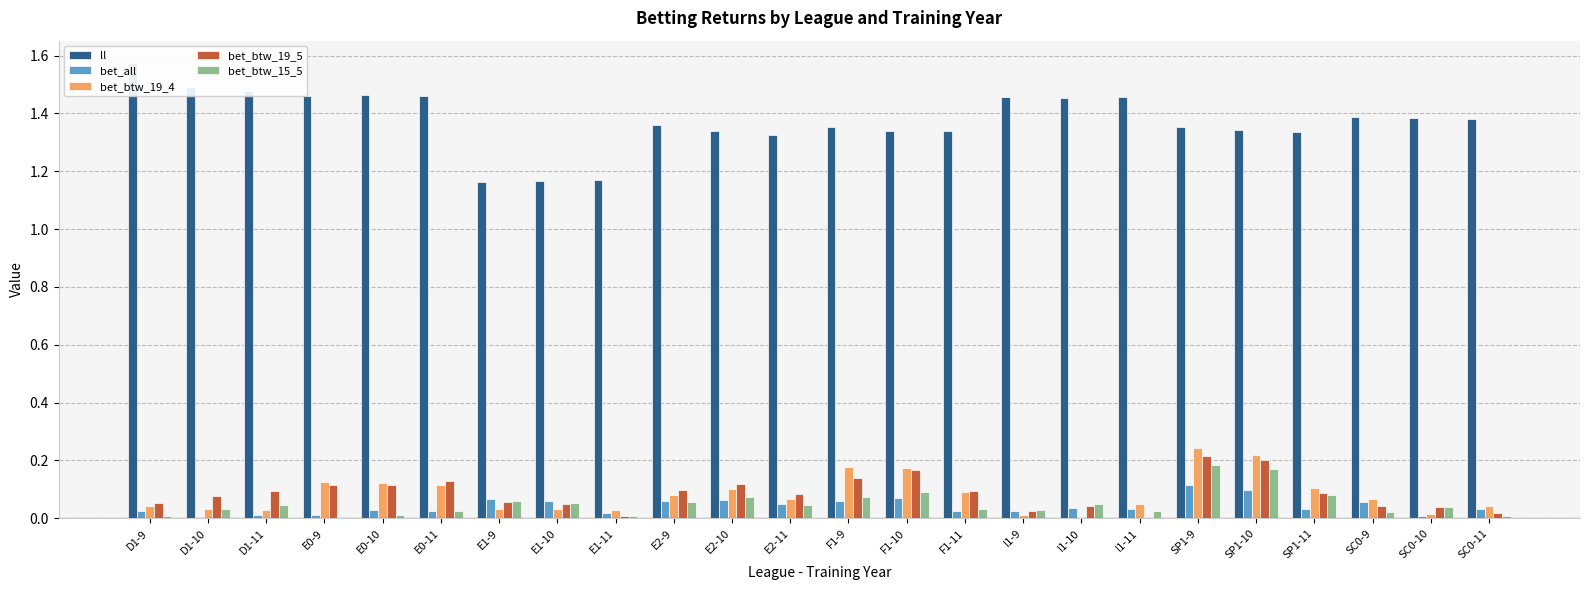

What is the sum of the bet_btw_15_5 values at D1-11 and SC0-9?

0.1